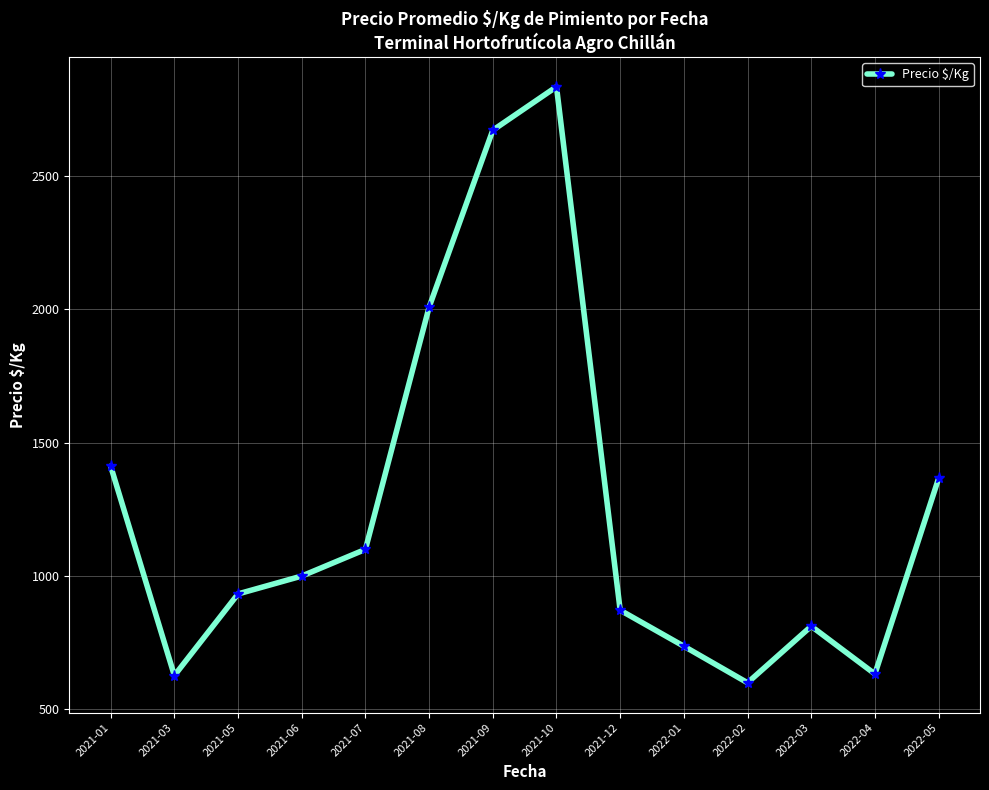

What is the minimum value shown in the chart?

600